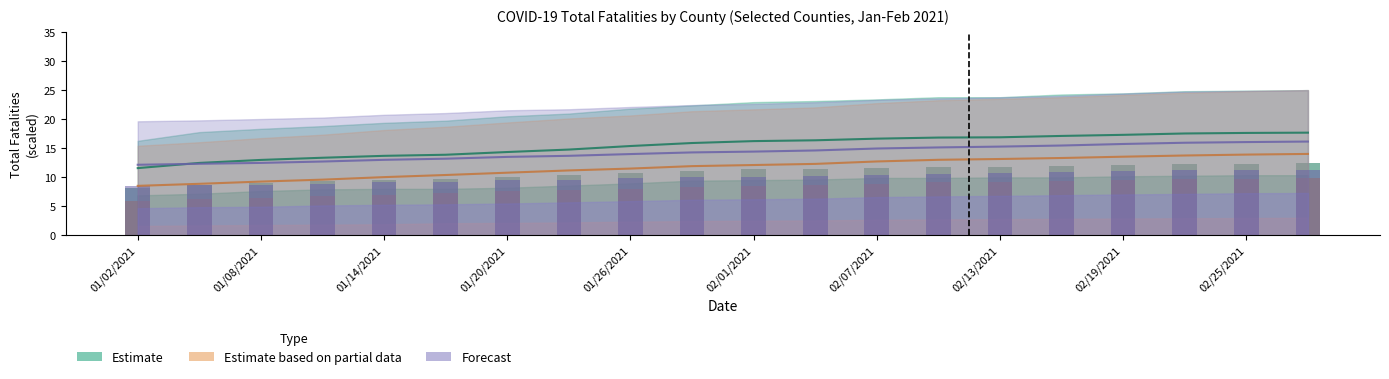

Which label corresponds to the smallest value in the chart?

01/02/2021